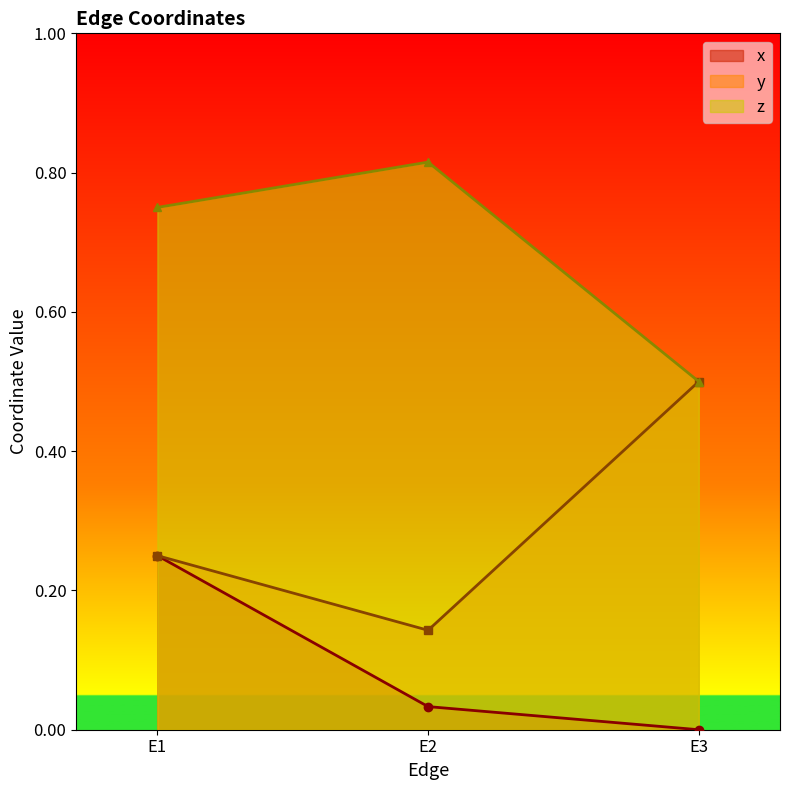

How many lines are shown in the chart?

3